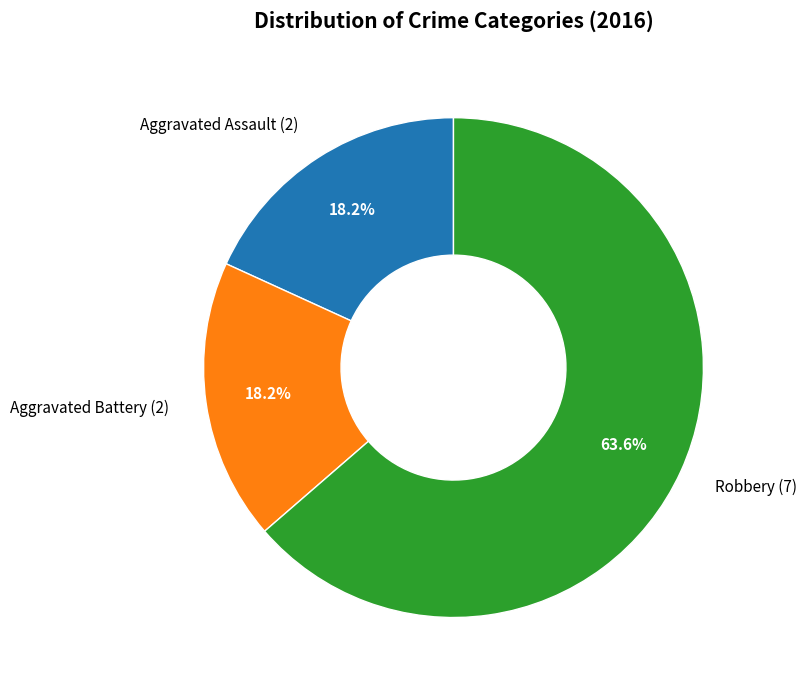

Is Aggravated Battery (2) the majority of the pie?

No